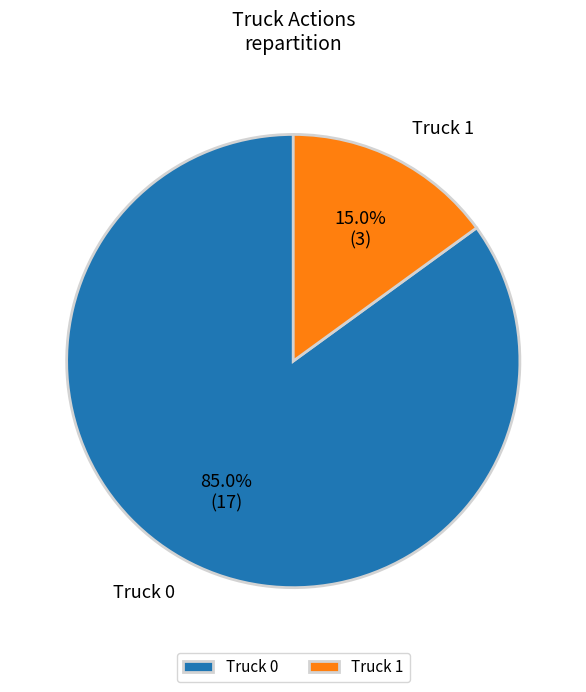

What is the ratio of the value at Truck 0 to the value at Truck 1?

5.7